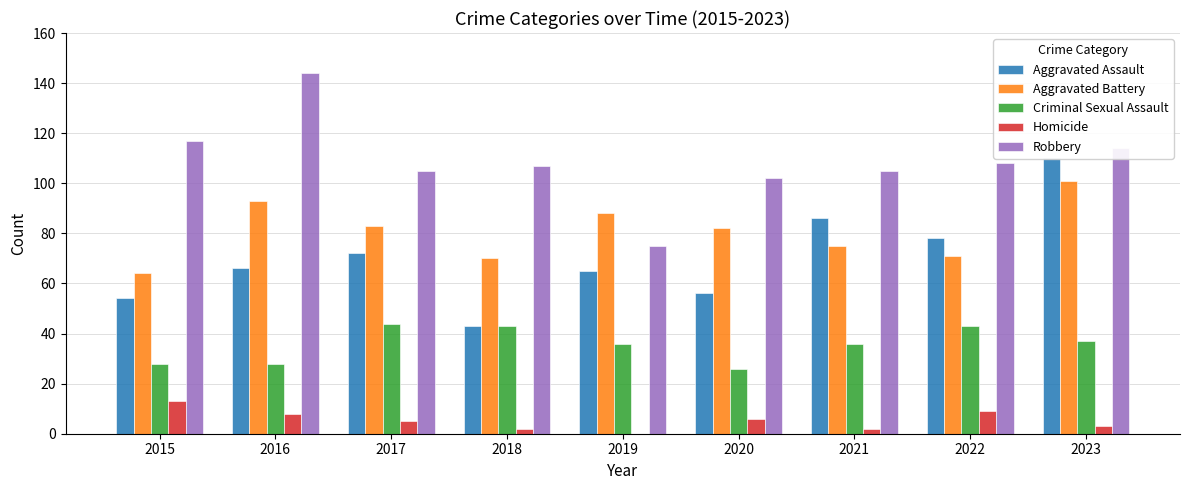

At which label does Homicide reach its minimum?

2019